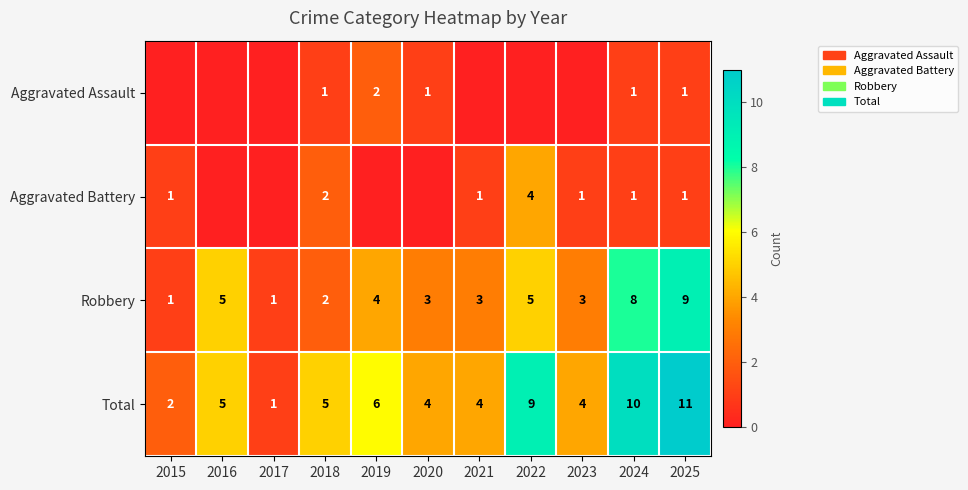

What is the approximate value of Total at 2024?

10